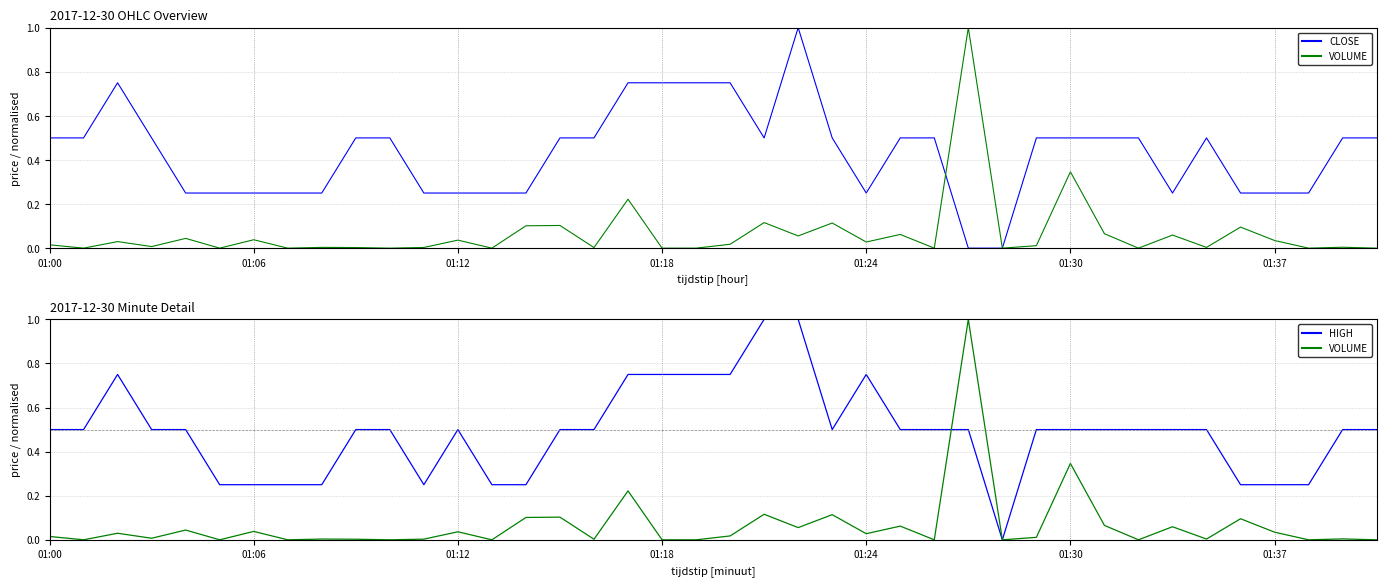

How many values in the HIGH series exceed 0?

39